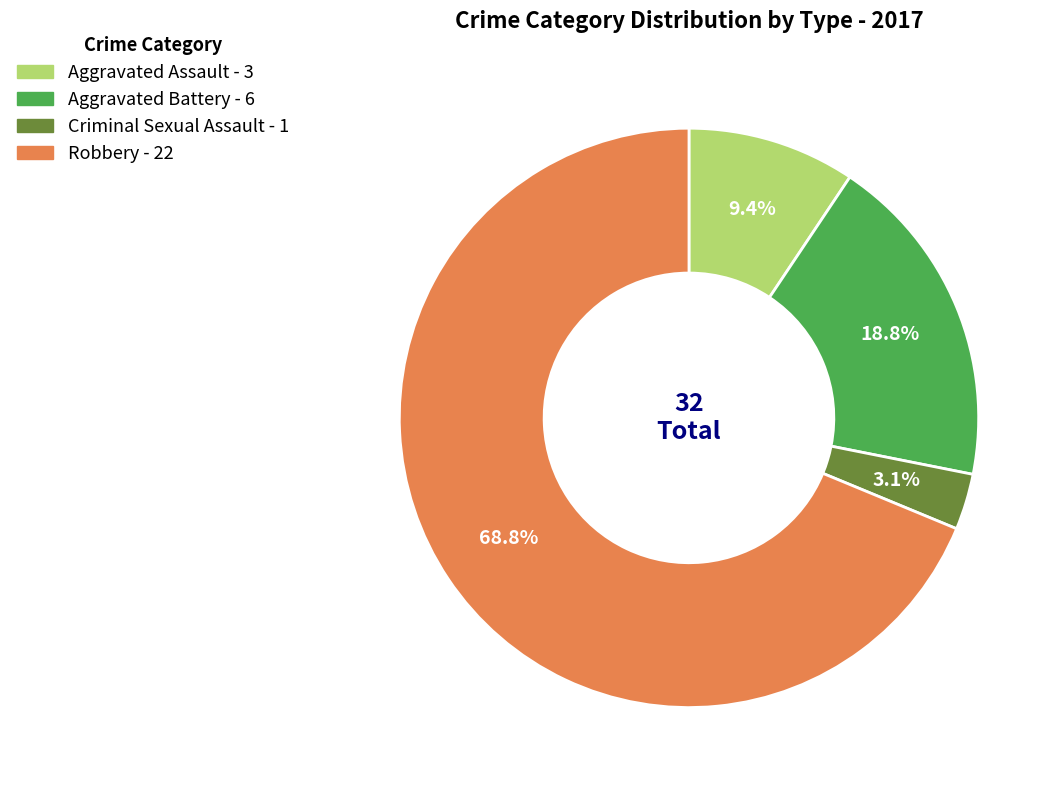

How many segments does this pie chart have?

4